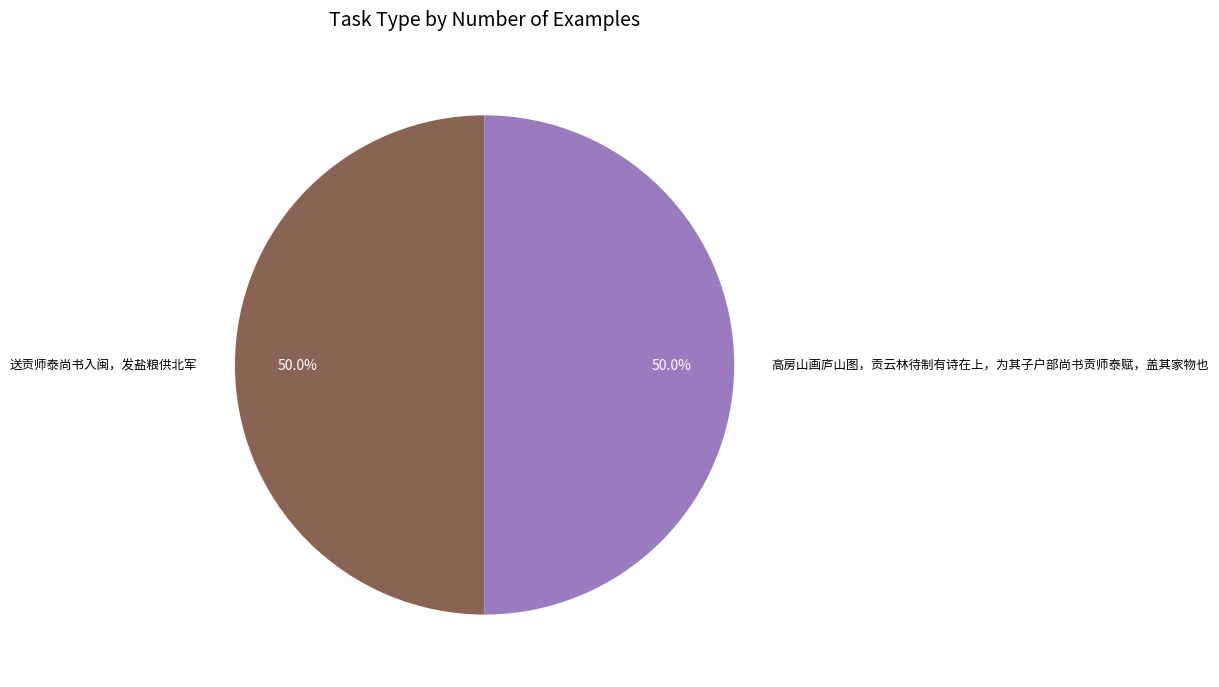

Approximately how many times larger is the value at 高房山画庐山图，贡云林待制有诗在上，为其子户部尚书贡师泰赋，盖其家物也 compared to 送贡师泰尚书入闽，发盐粮供北军?

1.0